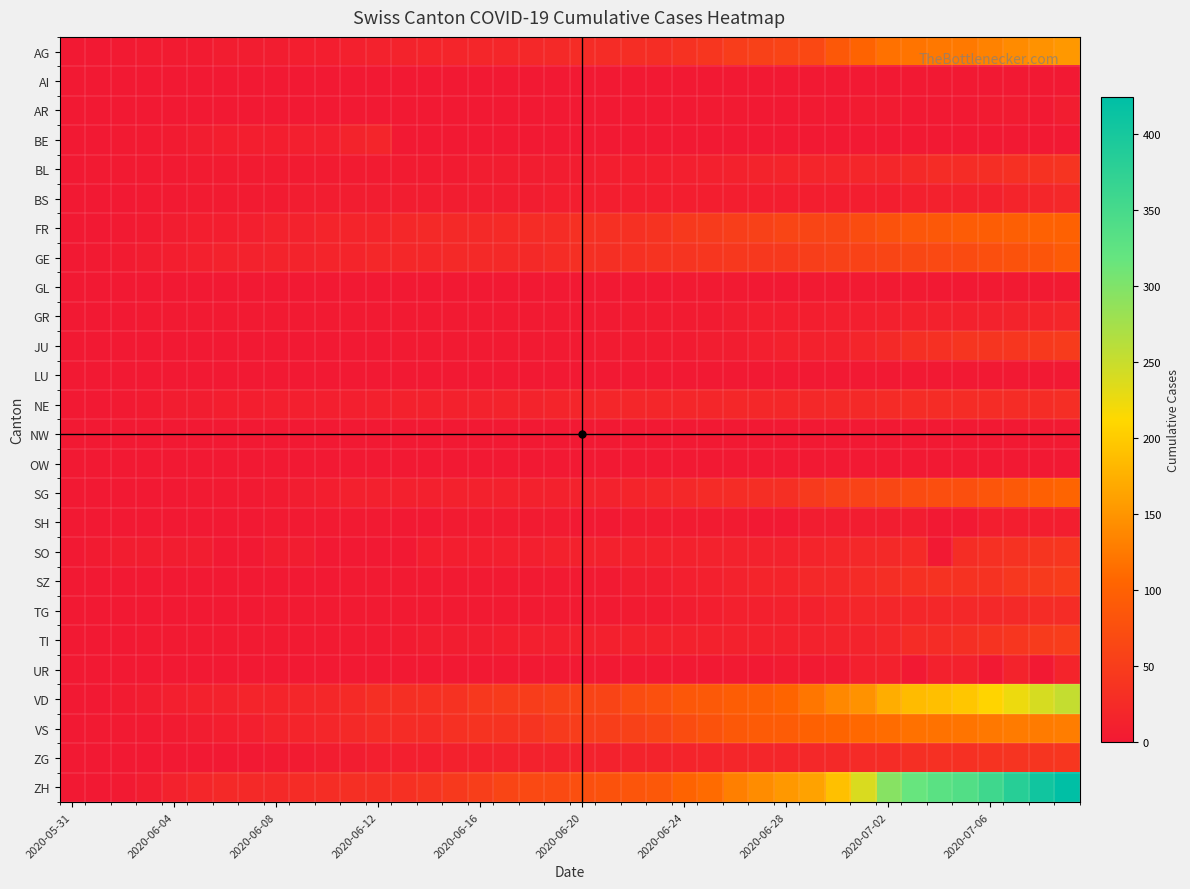

Reading right to left, transcribe all the data shown in this chart.

AG: 153	147	140	132	125	123	120	116	103	88	65	59	55	50	40	35	28	28	26	26	23	21	18	18	17	16	14	13	10	7	7	5	5	5	3	3	3	1	0	0
AI: 0	0	0	0	0	0	0	0	0	0	0	0	0	0	0	0	0	0	0	0	0	0	0	0	0	0	0	0	0	0	0	0	0	0	0	0	0	0	0	0
AR: 5	0	4	4	0	0	0	4	3	0	2	0	0	1	1	0	0	0	0	0	0	0	0	0	0	0	0	0	0	0	0	0	0	0	0	0	0	0	0	0
BE: 0	0	0	0	0	0	0	0	0	0	0	0	0	0	0	0	0	0	0	0	0	0	0	0	0	0	0	17	14	9	9	8	8	8	6	4	2	1	0	0
BL: 38	35	32	29	27	27	23	19	18	17	17	16	14	12	10	9	7	7	7	6	5	5	5	5	4	4	4	4	4	4	4	3	3	3	3	2	2	1	1	0
BS: 21	18	15	12	12	11	10	8	7	7	7	7	7	7	7	7	7	7	7	7	7	6	6	5	5	5	5	5	5	5	5	4	4	4	4	1	1	0	0	0
FR: 101	100	97	95	93	88	85	80	72	61	61	61	56	52	47	44	36	32	32	32	27	26	24	23	22	22	20	16	16	15	13	13	9	7	7	5	3	2	0	0
GE: 92	84	80	76	69	67	64	62	57	56	52	44	43	43	40	38	36	32	31	31	27	23	23	22	22	20	20	20	16	16	14	14	13	13	10	8	6	4	1	0
GL: 3	2	2	1	0	0	1	1	1	1	1	0	0	1	1	1	0	0	0	0	0	0	0	0	0	0	0	0	0	0	0	0	0	0	0	0	0	0	0	0
GR: 18	16	14	13	12	11	11	10	9	9	8	7	7	5	3	3	3	3	2	2	2	2	2	2	2	2	2	2	2	1	1	1	1	1	1	1	1	0	0	0
JU: 47	44	41	39	39	33	30	22	17	12	11	11	9	6	5	3	3	3	3	1	1	1	1	1	1	1	1	0	0	0	0	0	0	0	0	0	0	0	0	0
LU: 0	0	0	0	0	0	0	0	0	0	0	0	0	0	0	0	0	0	0	0	0	0	0	0	0	0	0	0	0	0	0	0	0	0	0	0	0	0	0	0
NE: 29	27	27	27	26	26	26	25	23	23	21	20	20	20	19	19	19	18	18	17	16	14	14	13	12	11	11	10	9	9	9	9	7	7	6	5	4	1	0	0
NW: 1	1	0	0	0	0	0	0	0	0	0	0	0	0	0	0	0	0	0	0	0	0	0	0	0	0	0	0	0	0	0	0	0	0	0	0	0	0	0	0
OW: 0	0	0	0	0	0	0	0	0	0	0	0	0	0	0	0	0	0	0	0	0	0	0	0	0	0	0	0	0	0	0	0	0	0	0	0	0	0	0	0
SG: 104	98	89	83	76	73	70	64	58	54	46	30	29	27	25	21	19	16	13	13	12	12	11	11	11	10	10	10	10	8	5	4	2	1	1	0	0	0	0	0
SH: 8	8	8	7	0	0	5	5	5	5	5	0	0	3	3	3	3	3	0	0	3	3	3	3	3	0	0	1	1	1	1	1	0	0	0	0	0	0	0	0
SO: 41	39	35	32	28	0	24	23	21	19	16	13	13	13	13	12	11	12	11	11	11	9	9	8	8	8	0	0	0	0	6	6	0	0	6	6	5	5	3	0
SZ: 49	46	42	35	35	35	32	29	25	21	21	16	16	13	10	9	6	6	2	2	2	1	1	1	1	1	1	1	1	0	0	0	0	0	0	0	0	0	0	0
TG: 27	27	23	21	21	20	19	19	18	15	12	11	10	10	8	6	4	3	2	2	2	2	2	2	1	1	1	1	1	1	1	1	0	0	0	0	0	0	0	0
TI: 50	48	40	36	31	27	26	19	14	14	13	12	12	12	12	12	12	11	10	10	9	9	8	6	6	6	3	2	2	1	1	1	1	1	1	1	1	0	0	0
UR: 16	0	14	0	12	12	0	11	10	4	2	4	0	1	0	0	0	0	0	0	0	0	0	0	0	0	0	0	0	0	0	0	0	0	0	0	0	0	0	0
VD: 252	240	224	208	195	188	185	172	147	138	121	105	97	95	89	86	77	71	60	58	56	50	48	43	35	32	31	31	24	20	19	16	15	13	11	9	6	4	0	0
VS: 128	126	126	123	120	118	116	112	108	105	101	93	92	88	80	72	62	56	52	50	46	38	37	36	32	27	27	27	23	19	15	14	9	7	6	4	2	2	1	0
ZG: 41	39	38	36	33	33	31	27	25	23	21	19	19	19	17	16	14	14	13	13	13	13	13	12	11	9	9	9	5	5	3	1	0	0	0	0	0	0	0	0
ZH: 424	405	382	357	338	330	317	294	238	190	162	153	142	130	111	103	87	83	80	75	68	67	62	52	45	38	33	30	30	28	26	23	23	23	19	13	5	2	0	0